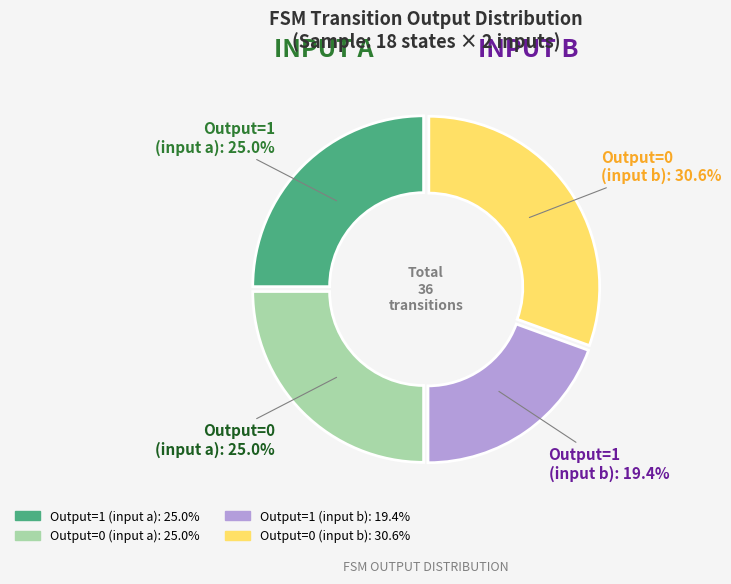

Does any single category account for the majority?

No